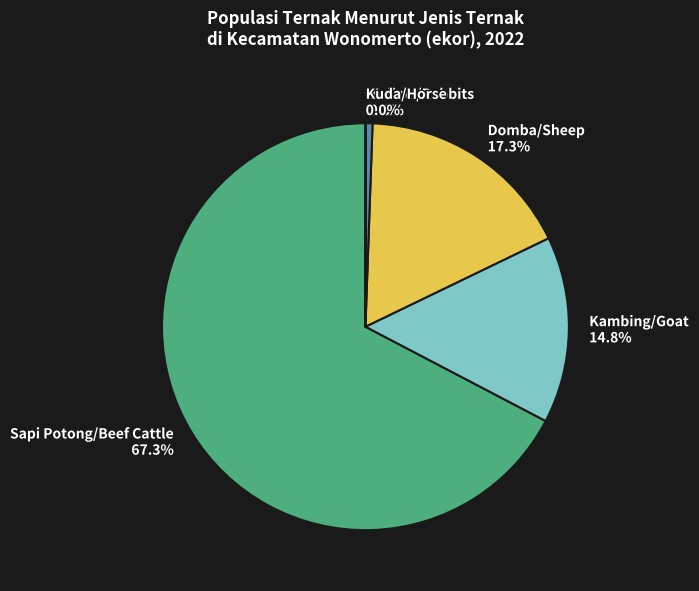

What portion of the pie excludes Domba/Sheep 17.3%?

82.7%